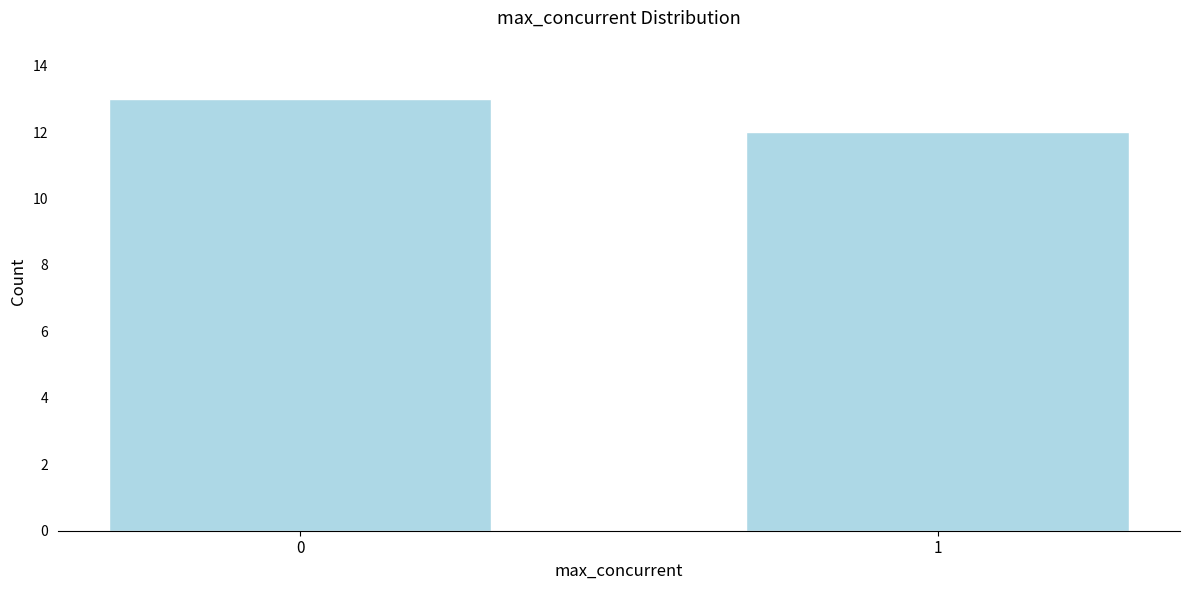

Reading right to left, extract all data points from this chart.

12	13